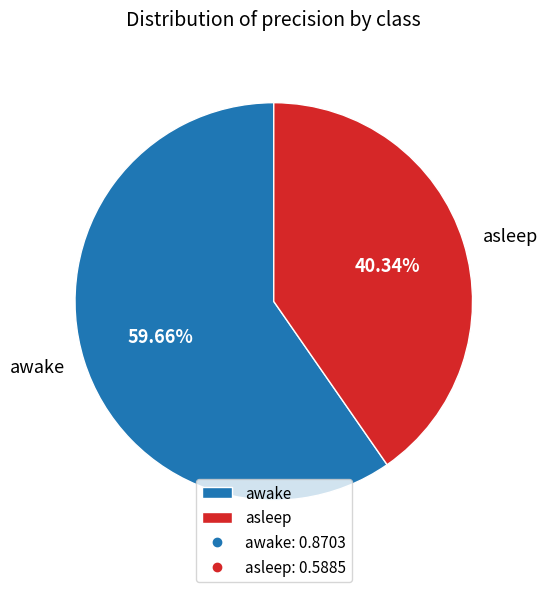

Is the sum of asleep and awake greater than half?

Yes